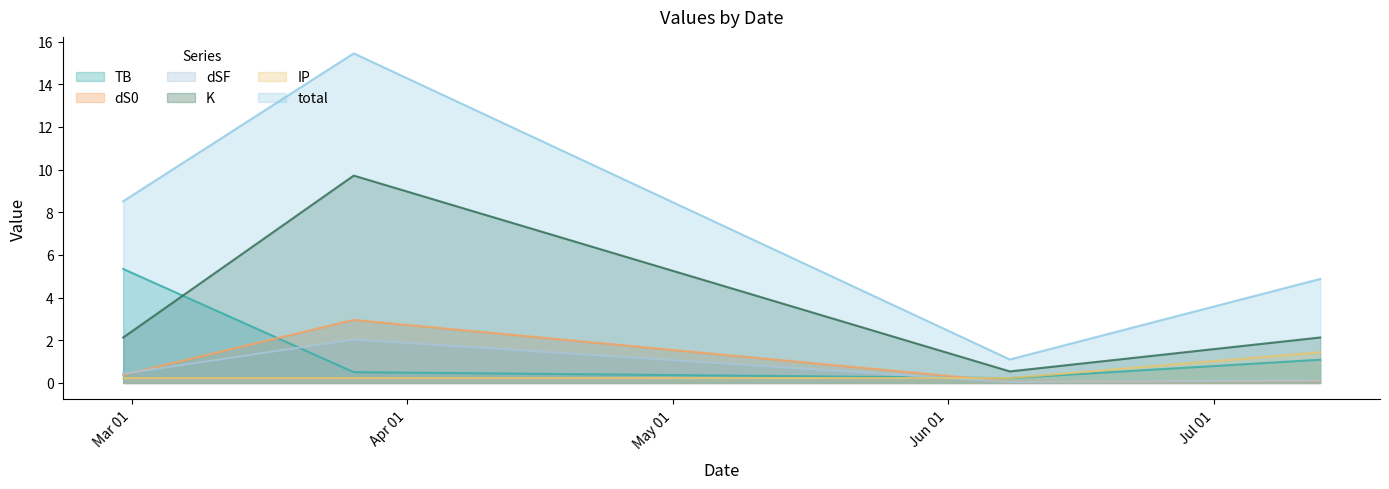

How many interior local peaks does the dSF series have?

1